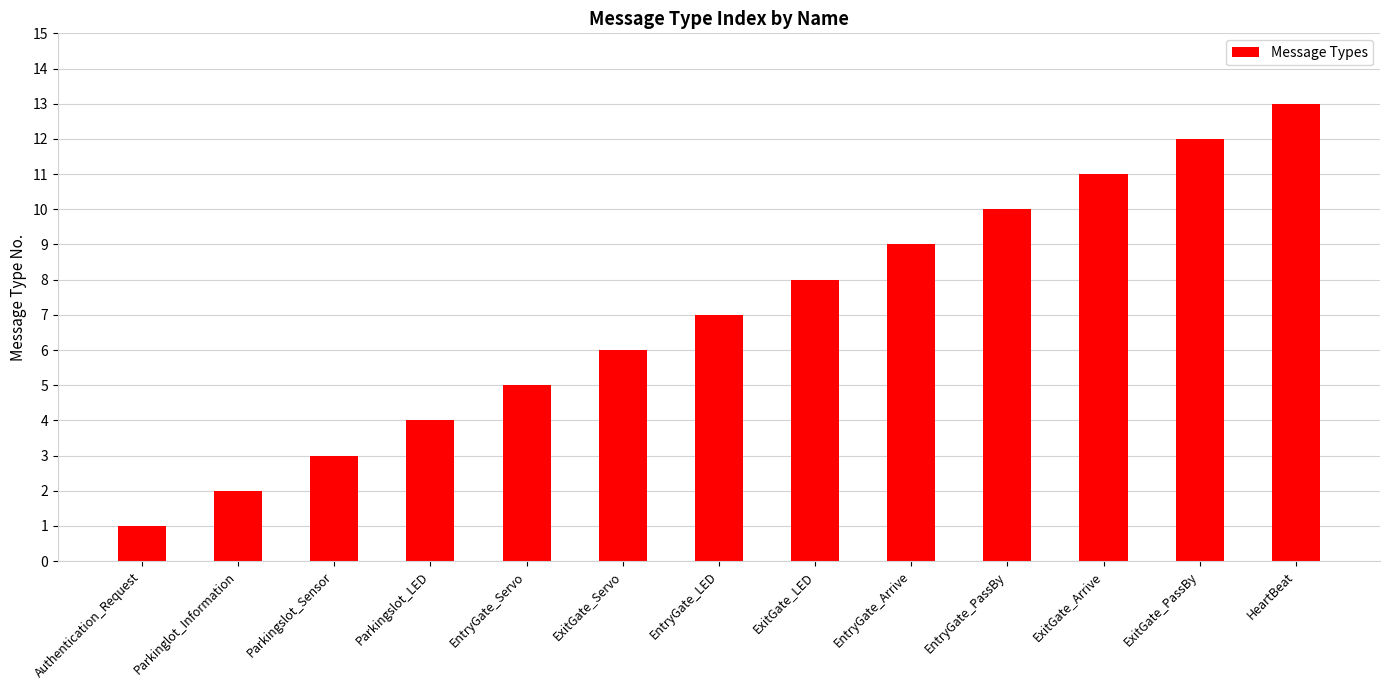

Read the value at ExitGate_Arrive.

11